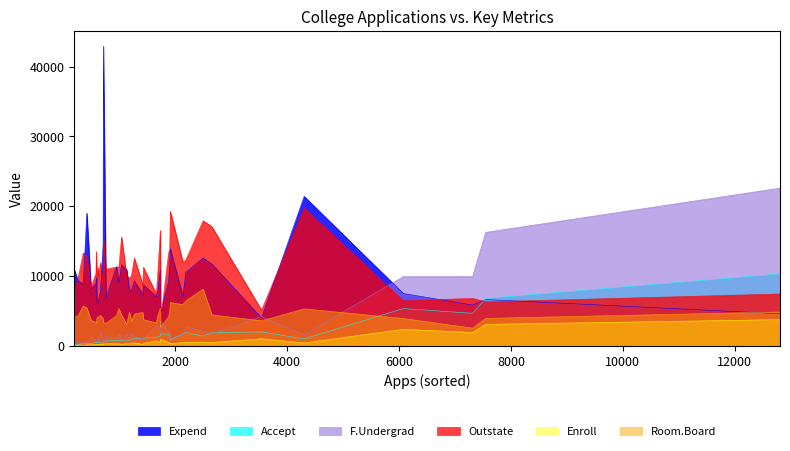

How many lines are shown in the chart?

6